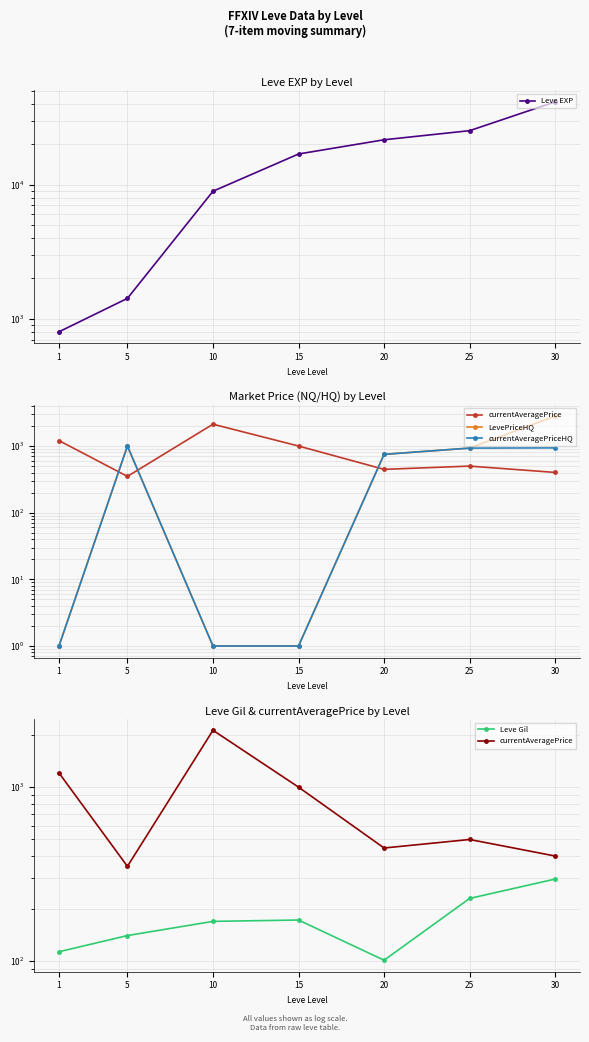

The currentAveragePriceHQ series shows 750.0 at 20. True or false?

True